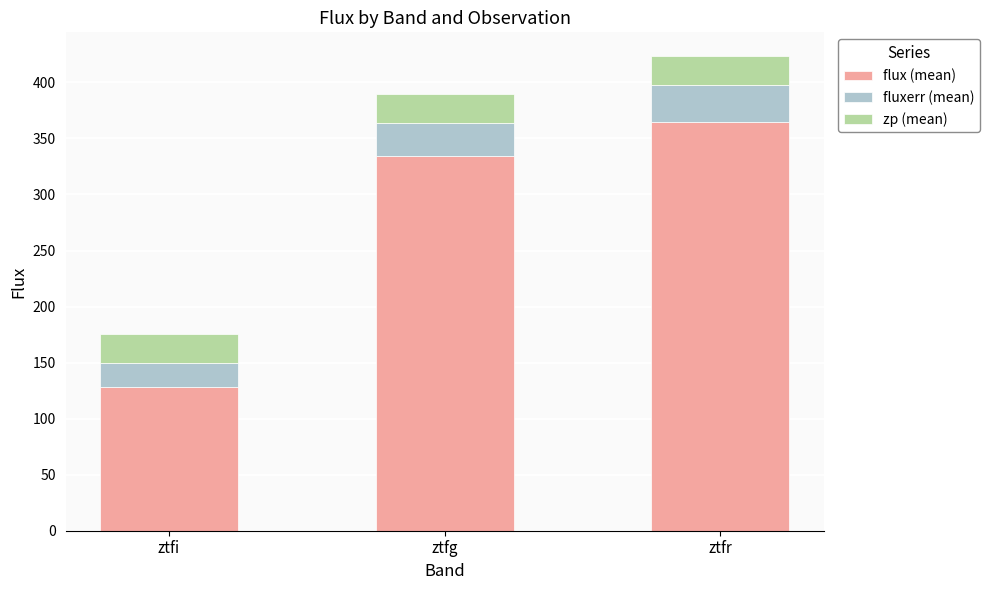

True or false: flux (mean) has a value of 128.6 at ztfi.

True